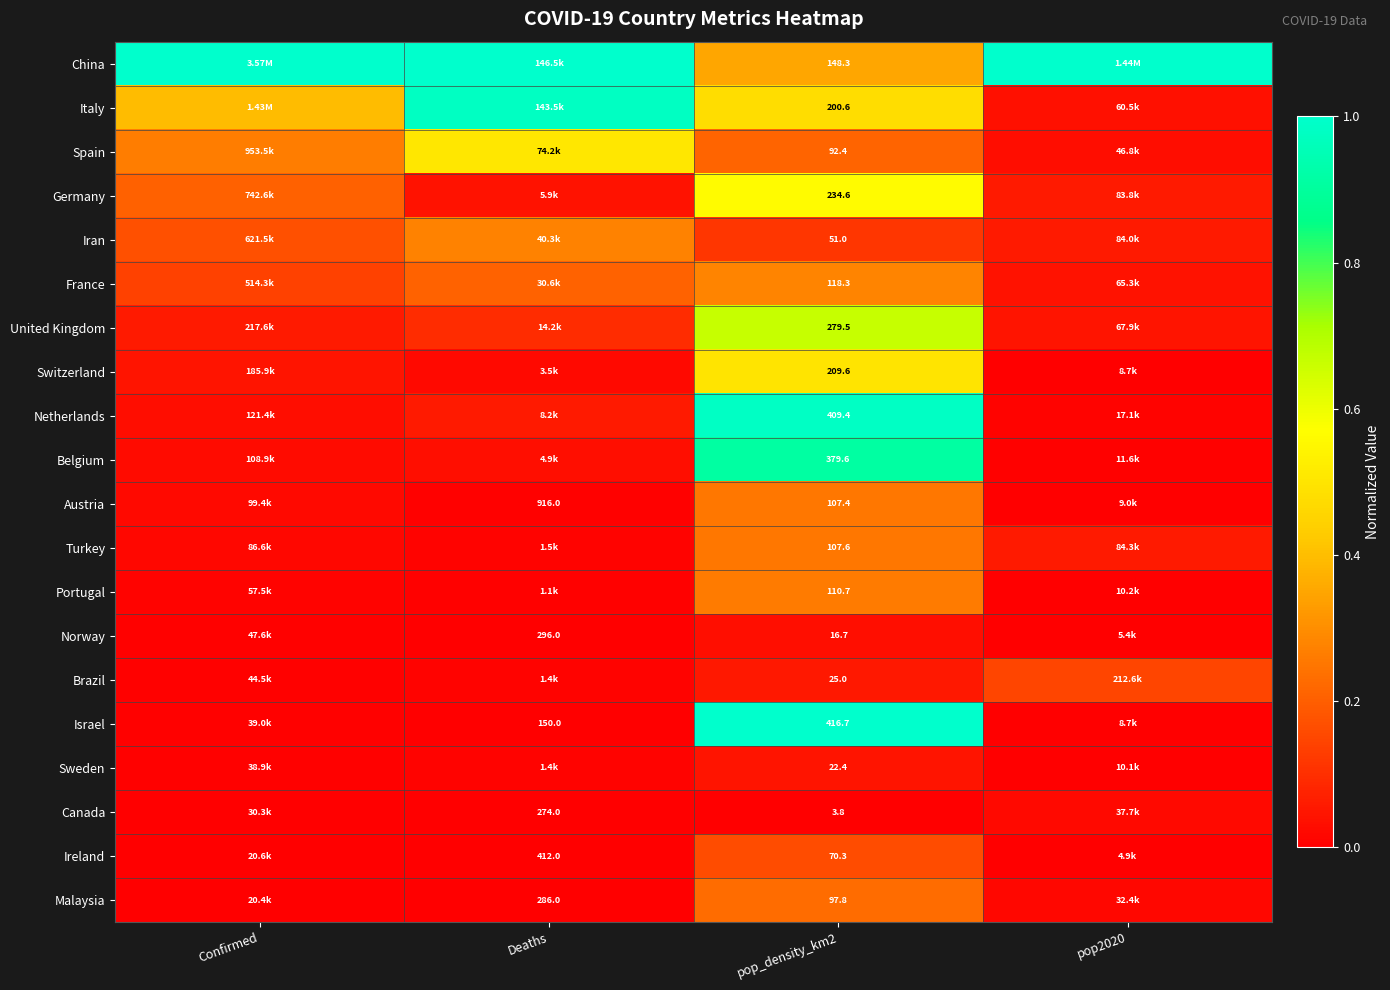

At which category is the sum across all series the highest?

pop_density_km2